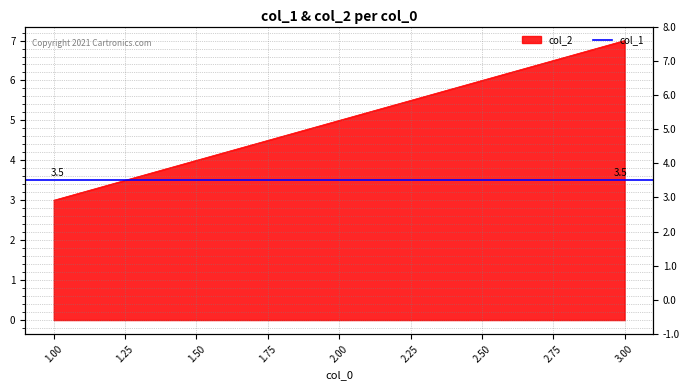

What is the value of the 1st point from the left?

3